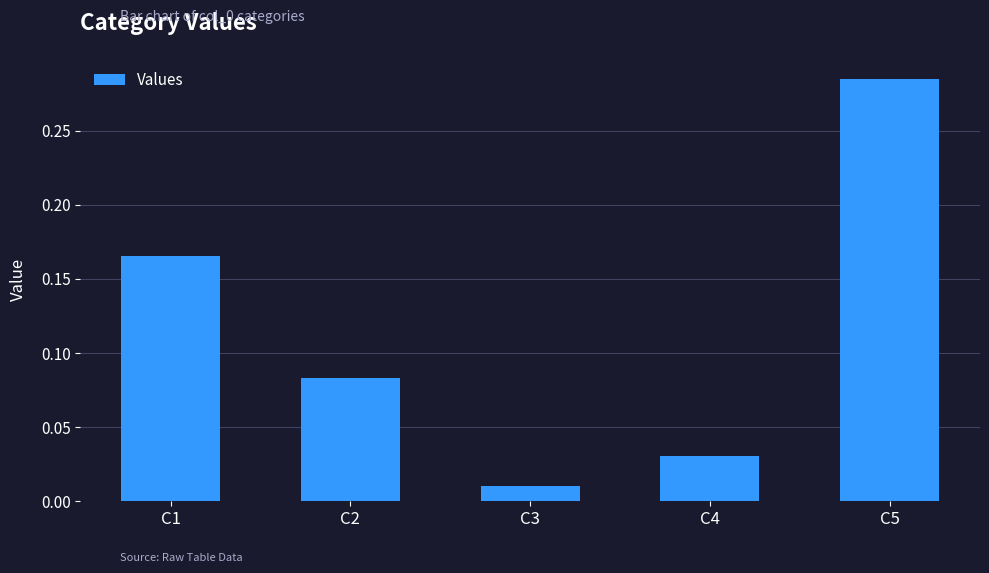

List the labels in order of value, smallest first.

C3, C4, C2, C1, C5